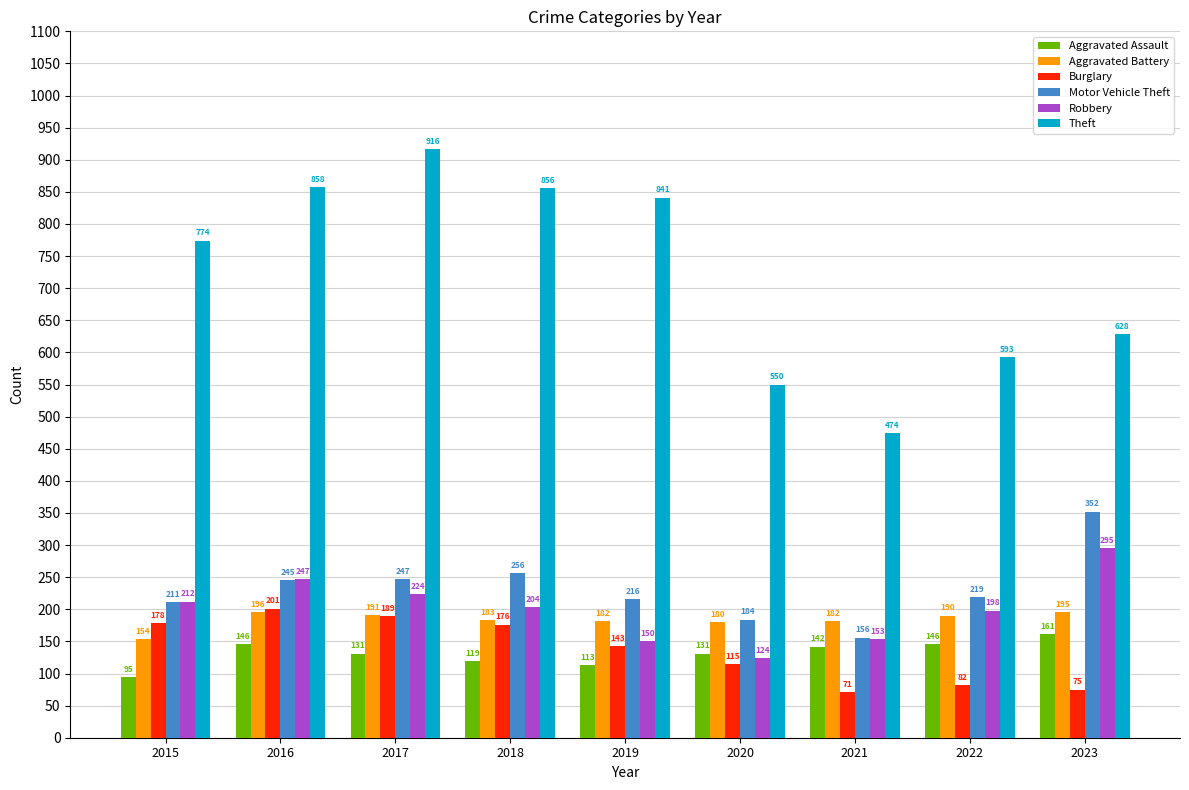

Reading left to right, what are all the values shown in this chart?

Aggravated Assault: 2015=95	2016=146	2017=131	2018=119	2019=113	2020=131	2021=142	2022=146	2023=161
Aggravated Battery: 2015=154	2016=196	2017=191	2018=183	2019=182	2020=180	2021=182	2022=190	2023=195
Burglary: 2015=178	2016=201	2017=189	2018=176	2019=143	2020=115	2021=71	2022=82	2023=75
Motor Vehicle Theft: 2015=211	2016=245	2017=247	2018=256	2019=216	2020=184	2021=156	2022=219	2023=352
Robbery: 2015=212	2016=247	2017=224	2018=204	2019=150	2020=124	2021=153	2022=198	2023=295
Theft: 2015=774	2016=858	2017=916	2018=856	2019=841	2020=550	2021=474	2022=593	2023=628